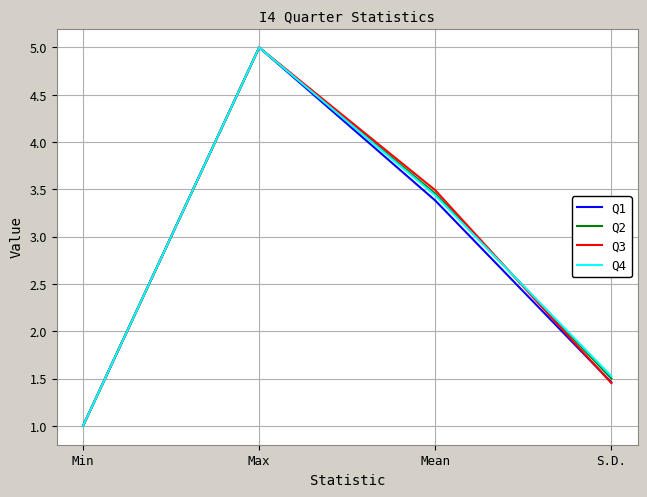

What position from the left is Mean?

3